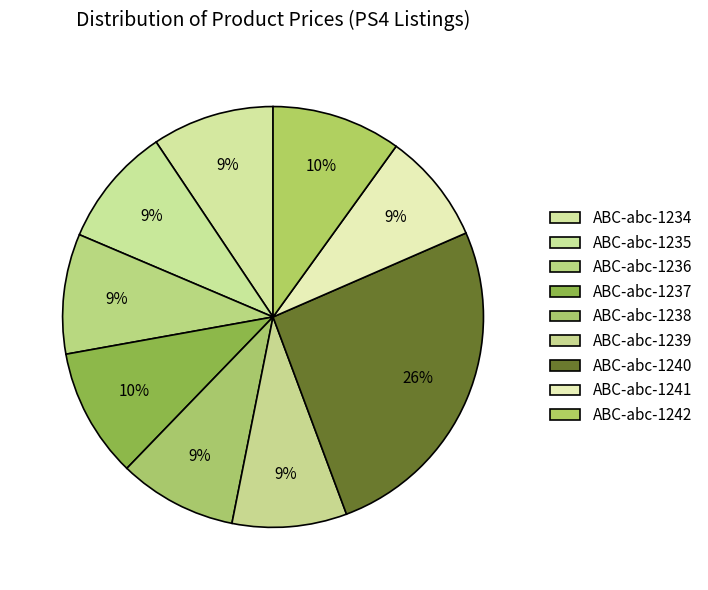

How many segments does this pie chart have?

9